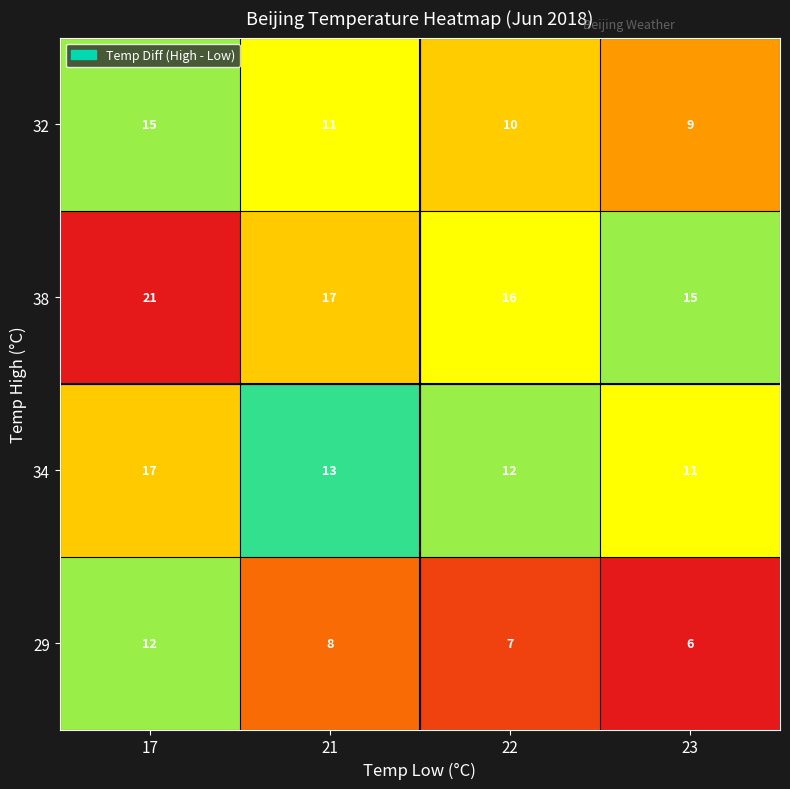

What is the difference between the 34 values at 22 and 17?

5